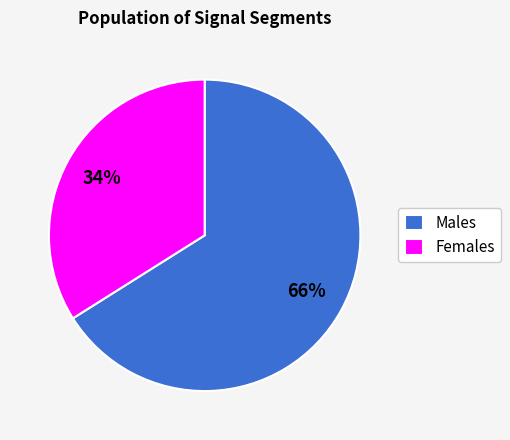

To the nearest percent, what portion does Males represent?

66%